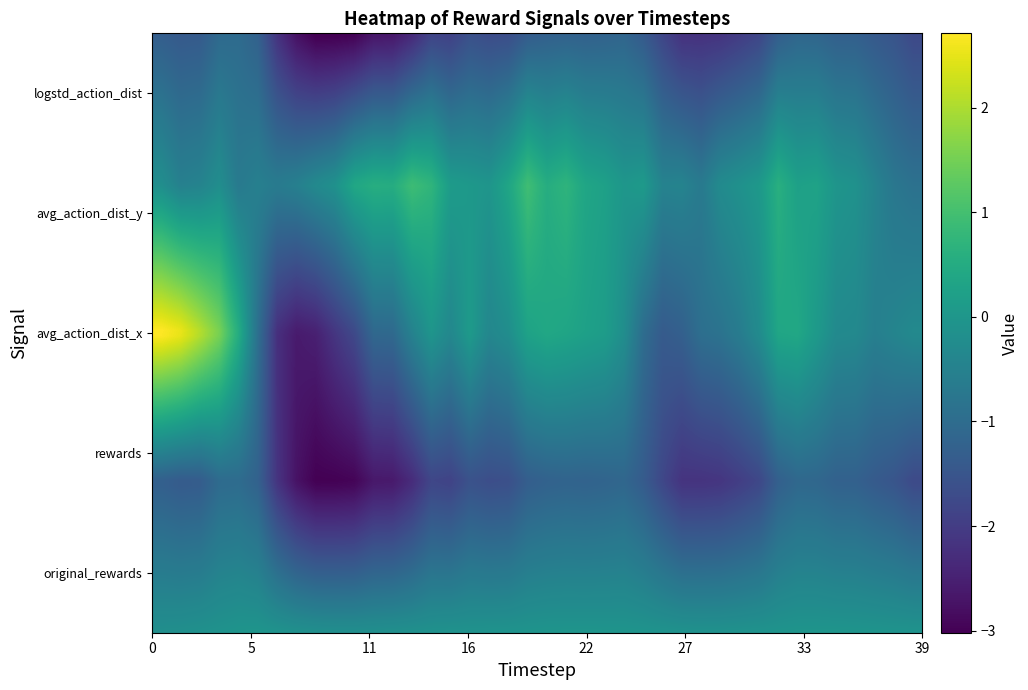

Which series has the largest total across all categories?

avg_action_dist_y